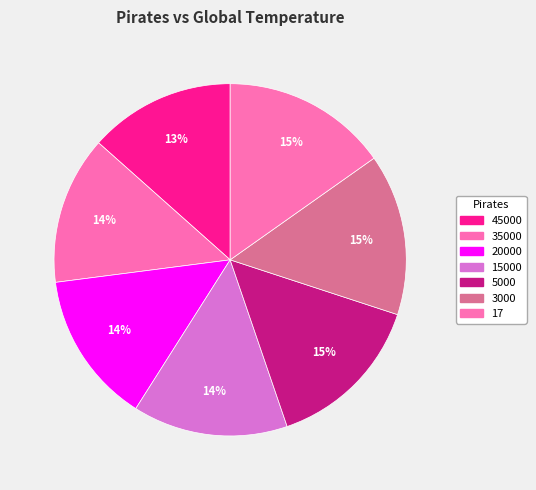

What percentage do 45000 and 20000 together represent?

27.4%